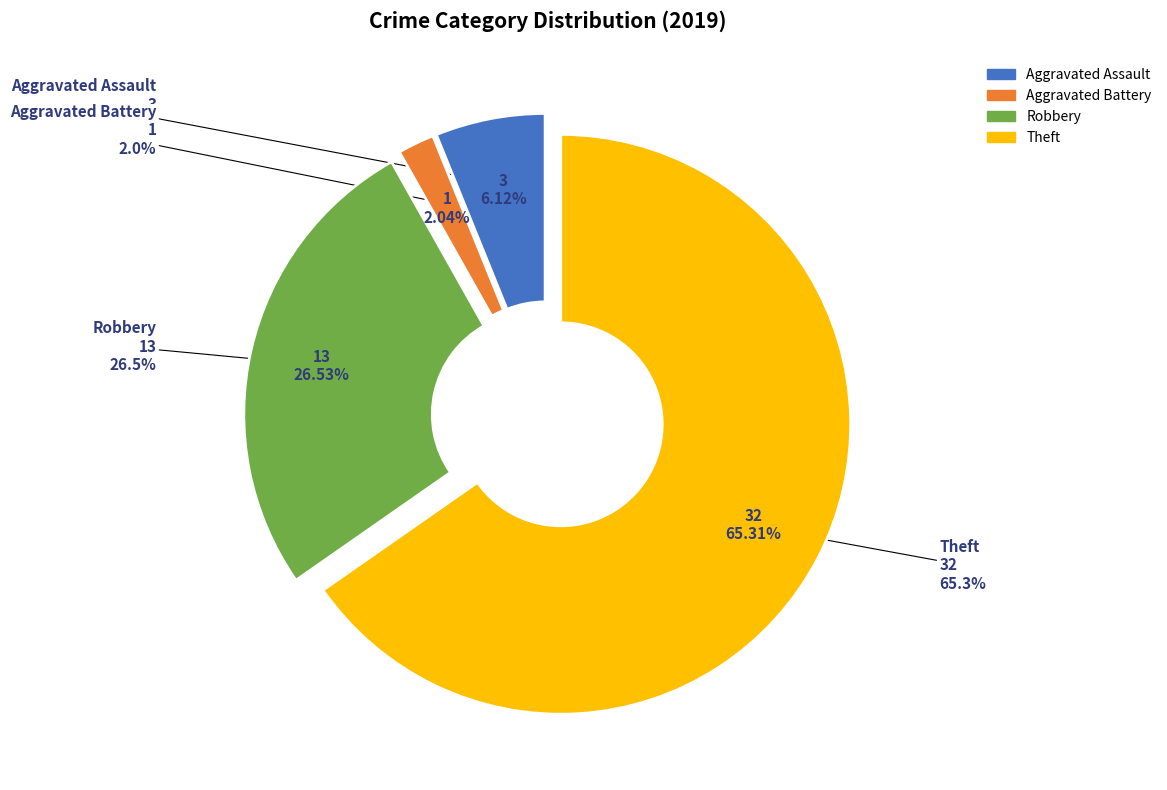

Does any single category account for the majority?

Yes